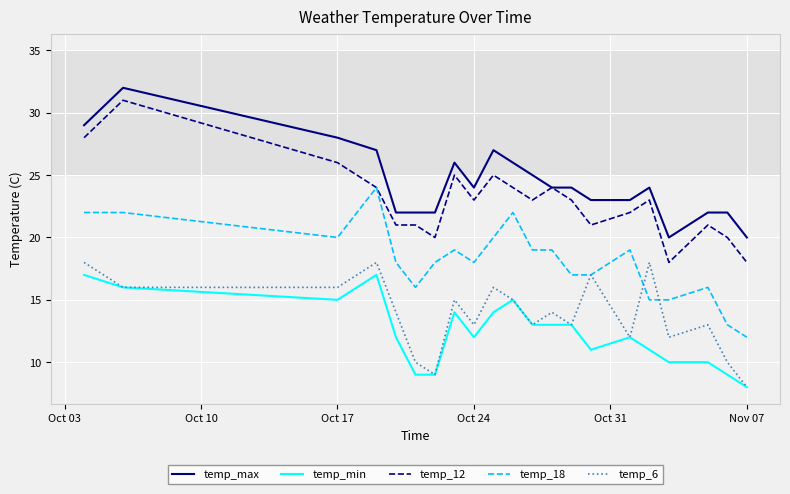

Which series has the largest total across all categories?

temp_max